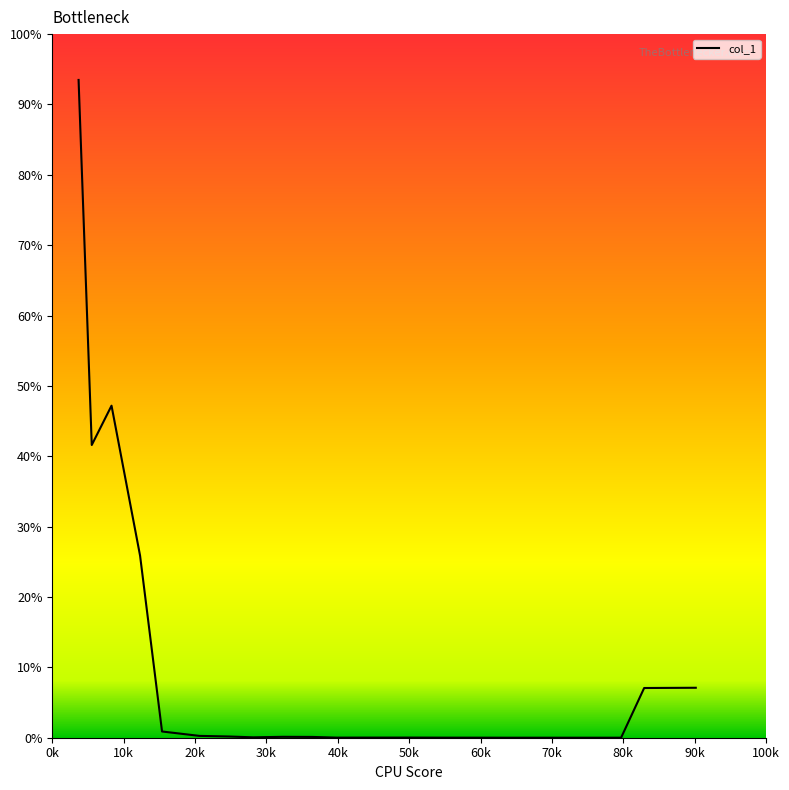

What is the maximum value shown in the chart?

93.5